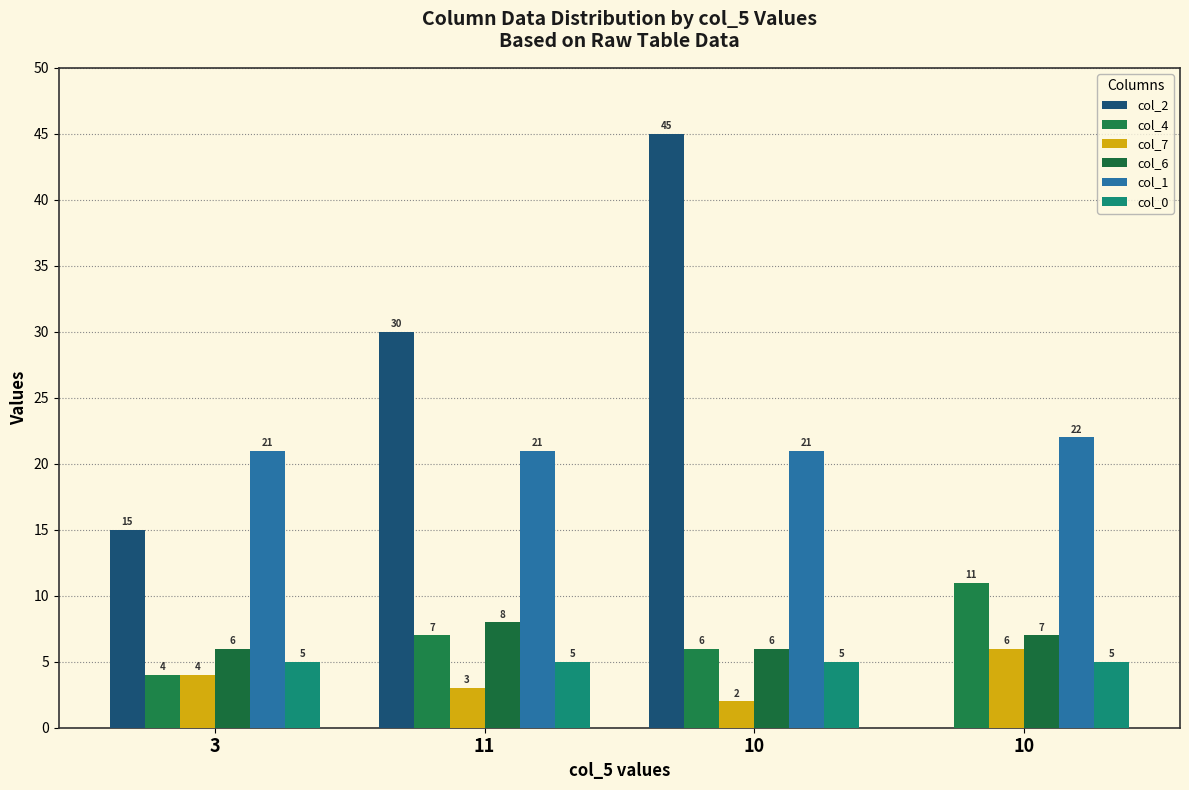

What is the greatest value displayed?

45